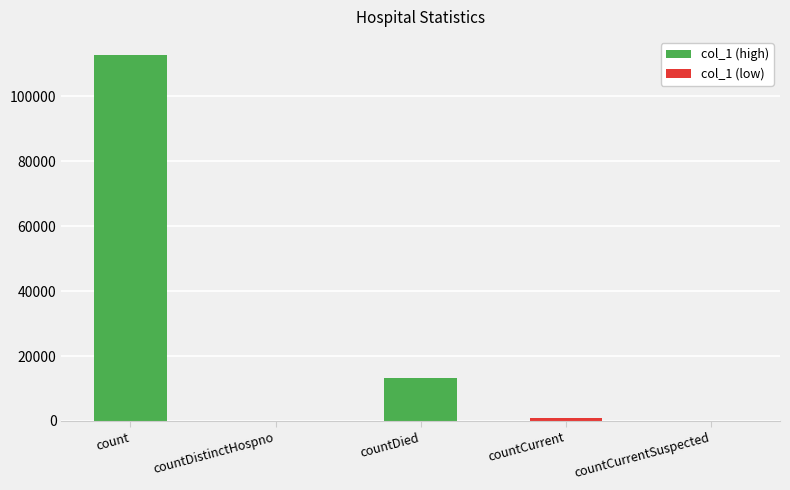

Where is the data nearest to the value 56339?

countDied